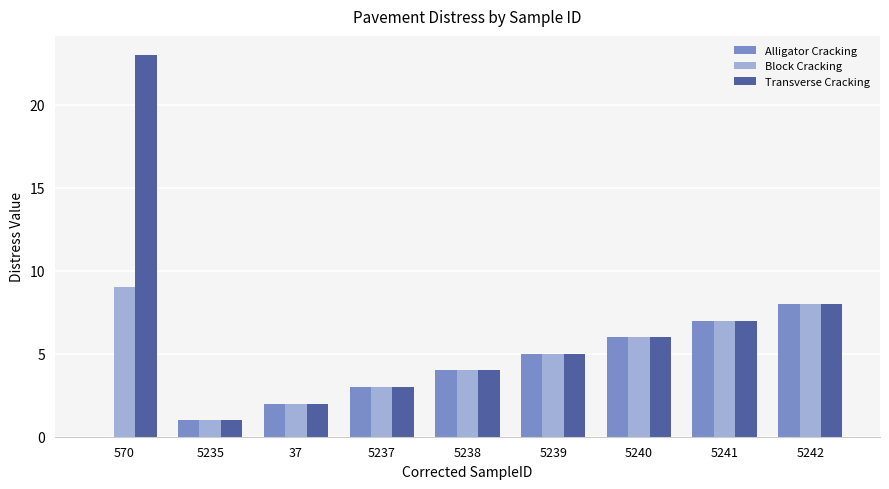

The Transverse Cracking series shows 11 at 5242. True or false?

False